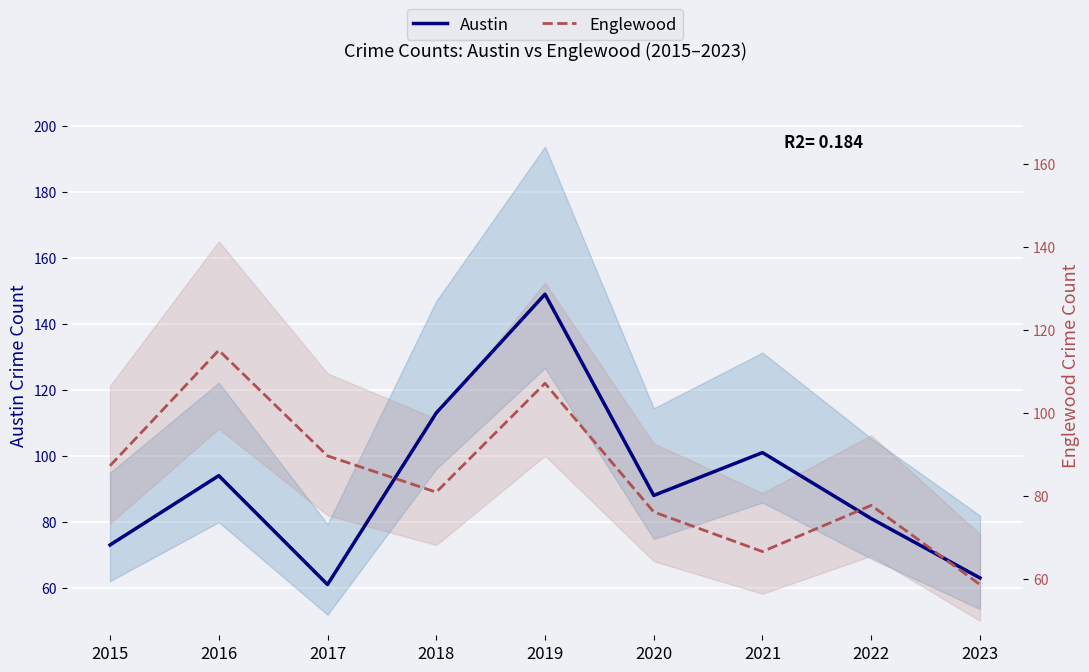

The value of Austin at 2021 is 101. True or false?

True